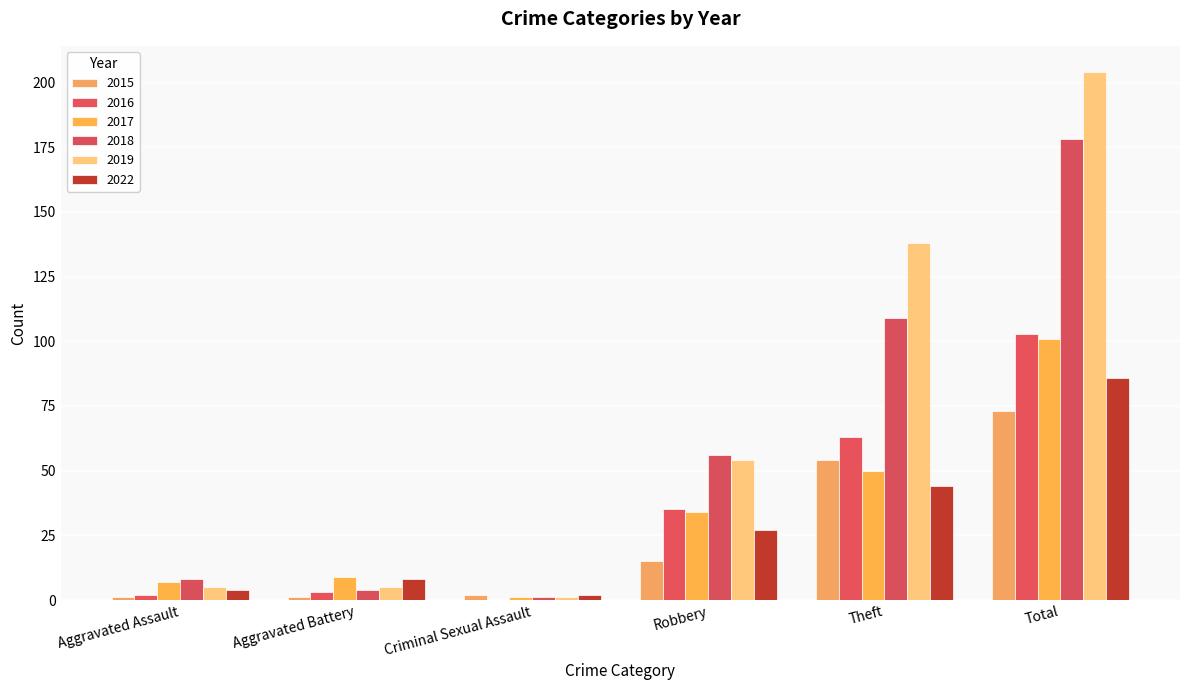

At which label does 2016 reach its minimum?

Criminal Sexual Assault